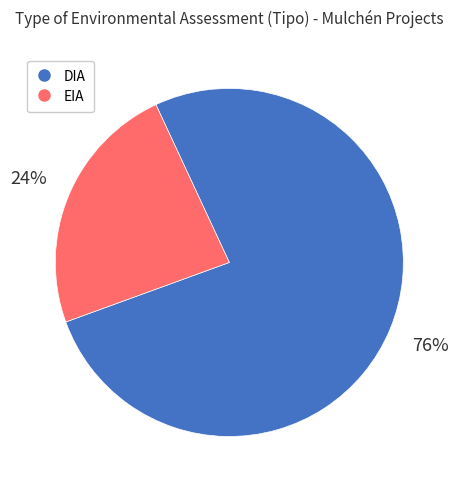

Is there any slice that represents more than half of the pie?

Yes